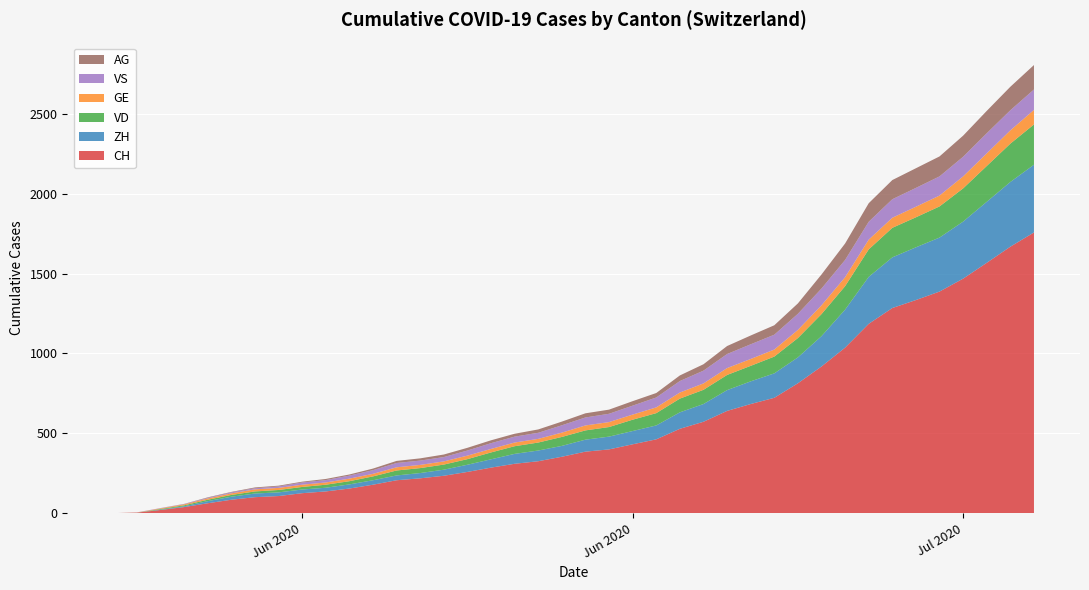

Reading left to right, transcribe all the data shown in this chart.

CH: 2020-05-31=0	2020-06-01=3	2020-06-02=20	2020-06-03=38	2020-06-04=62	2020-06-05=84	2020-06-06=100	2020-06-07=107	2020-06-08=125	2020-06-09=136	2020-06-10=154	2020-06-11=178	2020-06-12=206	2020-06-13=218	2020-06-14=234	2020-06-15=258	2020-06-16=285	2020-06-17=309	2020-06-18=325	2020-06-19=353	2020-06-20=385	2020-06-21=399	2020-06-22=431	2020-06-23=462	2020-06-24=528	2020-06-25=572	2020-06-26=640	2020-06-27=683	2020-06-28=722	2020-06-29=813	2020-06-30=918	2020-07-01=1036	2020-07-02=1185	2020-07-03=1284	2020-07-04=1334	2020-07-05=1387	2020-07-06=1468	2020-07-07=1567	2020-07-08=1668	2020-07-09=1757
ZH: 2020-05-31=0	2020-06-01=0	2020-06-02=2	2020-06-03=5	2020-06-04=13	2020-06-05=19	2020-06-06=23	2020-06-07=23	2020-06-08=23	2020-06-09=23	2020-06-10=26	2020-06-11=28	2020-06-12=30	2020-06-13=33	2020-06-14=38	2020-06-15=45	2020-06-16=52	2020-06-17=62	2020-06-18=67	2020-06-19=68	2020-06-20=75	2020-06-21=80	2020-06-22=83	2020-06-23=87	2020-06-24=103	2020-06-25=111	2020-06-26=130	2020-06-27=142	2020-06-28=153	2020-06-29=162	2020-06-30=190	2020-07-01=238	2020-07-02=294	2020-07-03=317	2020-07-04=330	2020-07-05=338	2020-07-06=357	2020-07-07=382	2020-07-08=405	2020-07-09=424
VD: 2020-05-31=0	2020-06-01=0	2020-06-02=4	2020-06-03=6	2020-06-04=9	2020-06-05=11	2020-06-06=13	2020-06-07=15	2020-06-08=16	2020-06-09=19	2020-06-10=20	2020-06-11=24	2020-06-12=31	2020-06-13=31	2020-06-14=32	2020-06-15=35	2020-06-16=43	2020-06-17=48	2020-06-18=50	2020-06-19=56	2020-06-20=58	2020-06-21=60	2020-06-22=71	2020-06-23=77	2020-06-24=86	2020-06-25=89	2020-06-26=95	2020-06-27=97	2020-06-28=105	2020-06-29=121	2020-06-30=138	2020-07-01=147	2020-07-02=172	2020-07-03=185	2020-07-04=188	2020-07-05=195	2020-07-06=208	2020-07-07=224	2020-07-08=240	2020-07-09=252
GE: 2020-05-31=0	2020-06-01=1	2020-06-02=4	2020-06-03=6	2020-06-04=8	2020-06-05=10	2020-06-06=13	2020-06-07=13	2020-06-08=14	2020-06-09=14	2020-06-10=16	2020-06-11=16	2020-06-12=20	2020-06-13=20	2020-06-14=20	2020-06-15=22	2020-06-16=22	2020-06-17=23	2020-06-18=23	2020-06-19=27	2020-06-20=31	2020-06-21=31	2020-06-22=32	2020-06-23=36	2020-06-24=38	2020-06-25=40	2020-06-26=43	2020-06-27=43	2020-06-28=44	2020-06-29=51	2020-06-30=55	2020-07-01=56	2020-07-02=61	2020-07-03=63	2020-07-04=66	2020-07-05=68	2020-07-06=75	2020-07-07=79	2020-07-08=83	2020-07-09=91
VS: 2020-05-31=0	2020-06-01=1	2020-06-02=2	2020-06-03=2	2020-06-04=4	2020-06-05=6	2020-06-06=7	2020-06-07=9	2020-06-08=14	2020-06-09=15	2020-06-10=19	2020-06-11=23	2020-06-12=27	2020-06-13=27	2020-06-14=27	2020-06-15=32	2020-06-16=36	2020-06-17=37	2020-06-18=38	2020-06-19=46	2020-06-20=50	2020-06-21=52	2020-06-22=56	2020-06-23=62	2020-06-24=72	2020-06-25=80	2020-06-26=88	2020-06-27=92	2020-06-28=93	2020-06-29=101	2020-06-30=105	2020-07-01=108	2020-07-02=112	2020-07-03=116	2020-07-04=118	2020-07-05=120	2020-07-06=123	2020-07-07=126	2020-07-08=126	2020-07-09=128
AG: 2020-05-31=0	2020-06-01=0	2020-06-02=0	2020-06-03=1	2020-06-04=3	2020-06-05=3	2020-06-06=5	2020-06-07=5	2020-06-08=5	2020-06-09=7	2020-06-10=7	2020-06-11=10	2020-06-12=13	2020-06-13=14	2020-06-14=16	2020-06-15=17	2020-06-16=18	2020-06-17=18	2020-06-18=21	2020-06-19=23	2020-06-20=26	2020-06-21=26	2020-06-22=28	2020-06-23=28	2020-06-24=35	2020-06-25=40	2020-06-26=50	2020-06-27=55	2020-06-28=59	2020-06-29=65	2020-06-30=88	2020-07-01=103	2020-07-02=116	2020-07-03=120	2020-07-04=123	2020-07-05=125	2020-07-06=132	2020-07-07=140	2020-07-08=147	2020-07-09=153